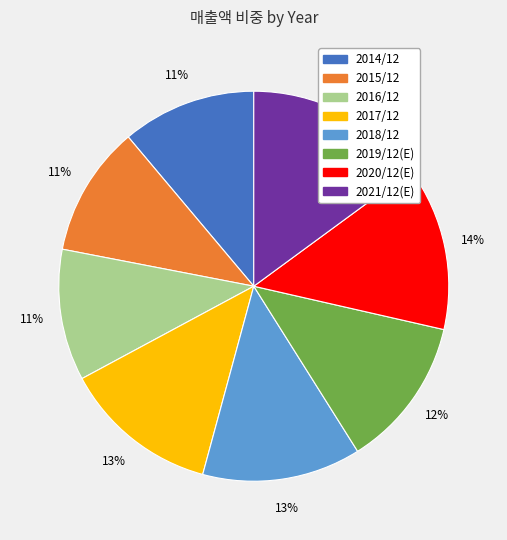

Is the sum of 2016/12 and 2020/12(E) greater than half?

No